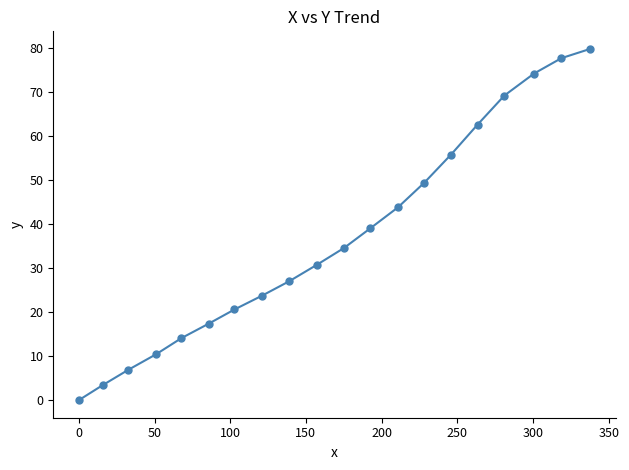

What is the difference between the second highest and second lowest values?

74.3